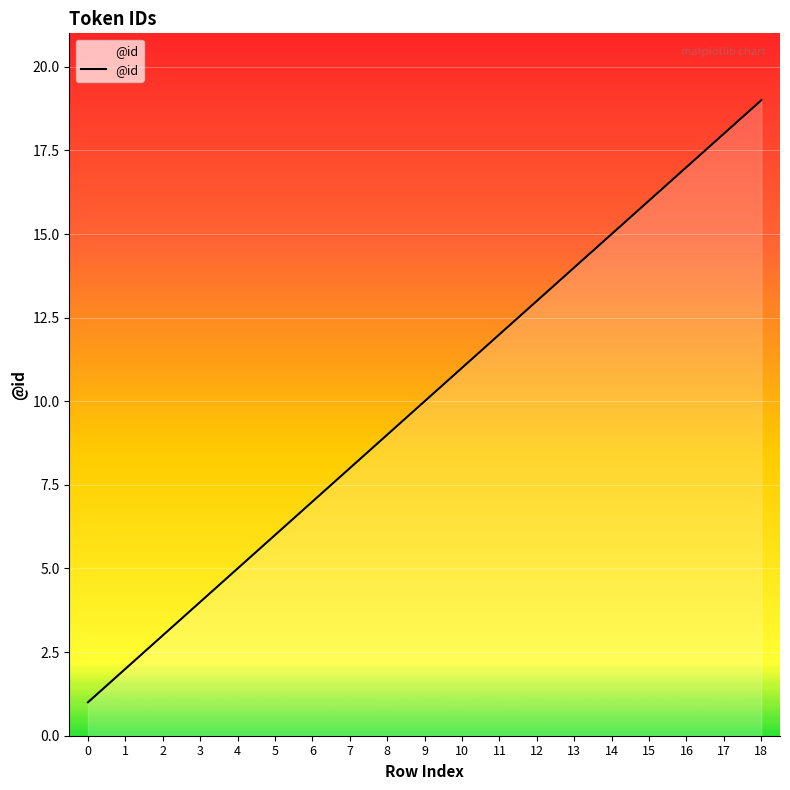

What is the difference between the maximum and minimum values?

18